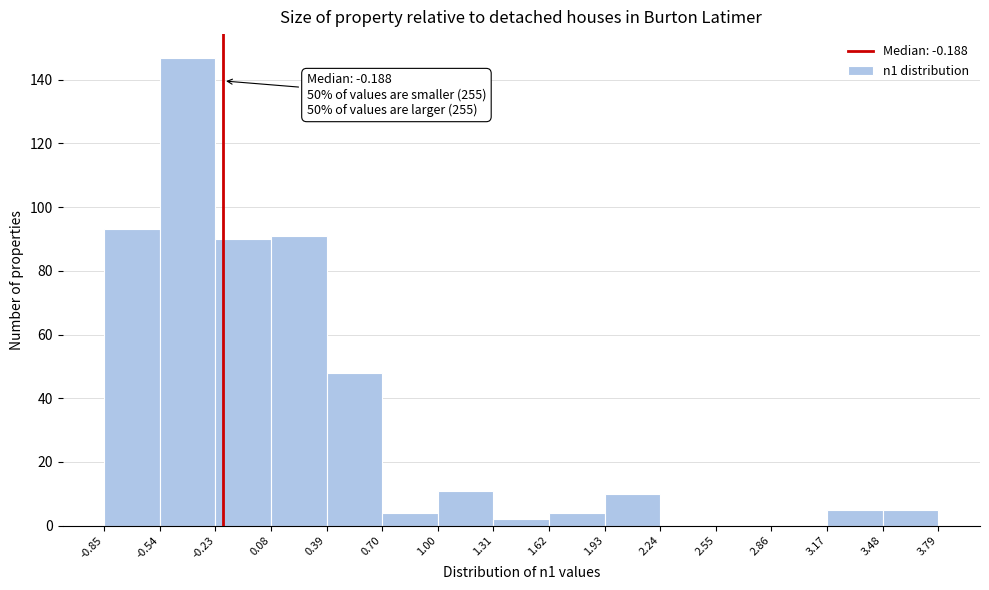

Over which range of the x-axis is the bar tallest?

-0.54 to -0.23